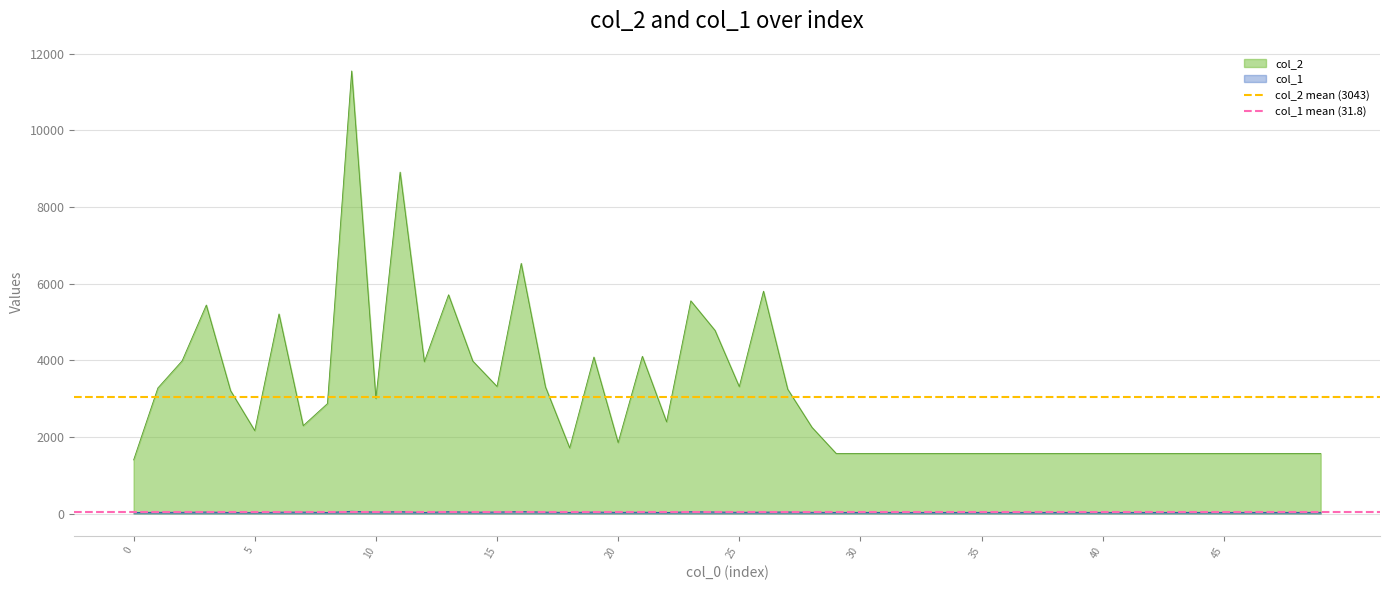

The col_2 mean (3043) series shows 1551.6 at 0. True or false?

False